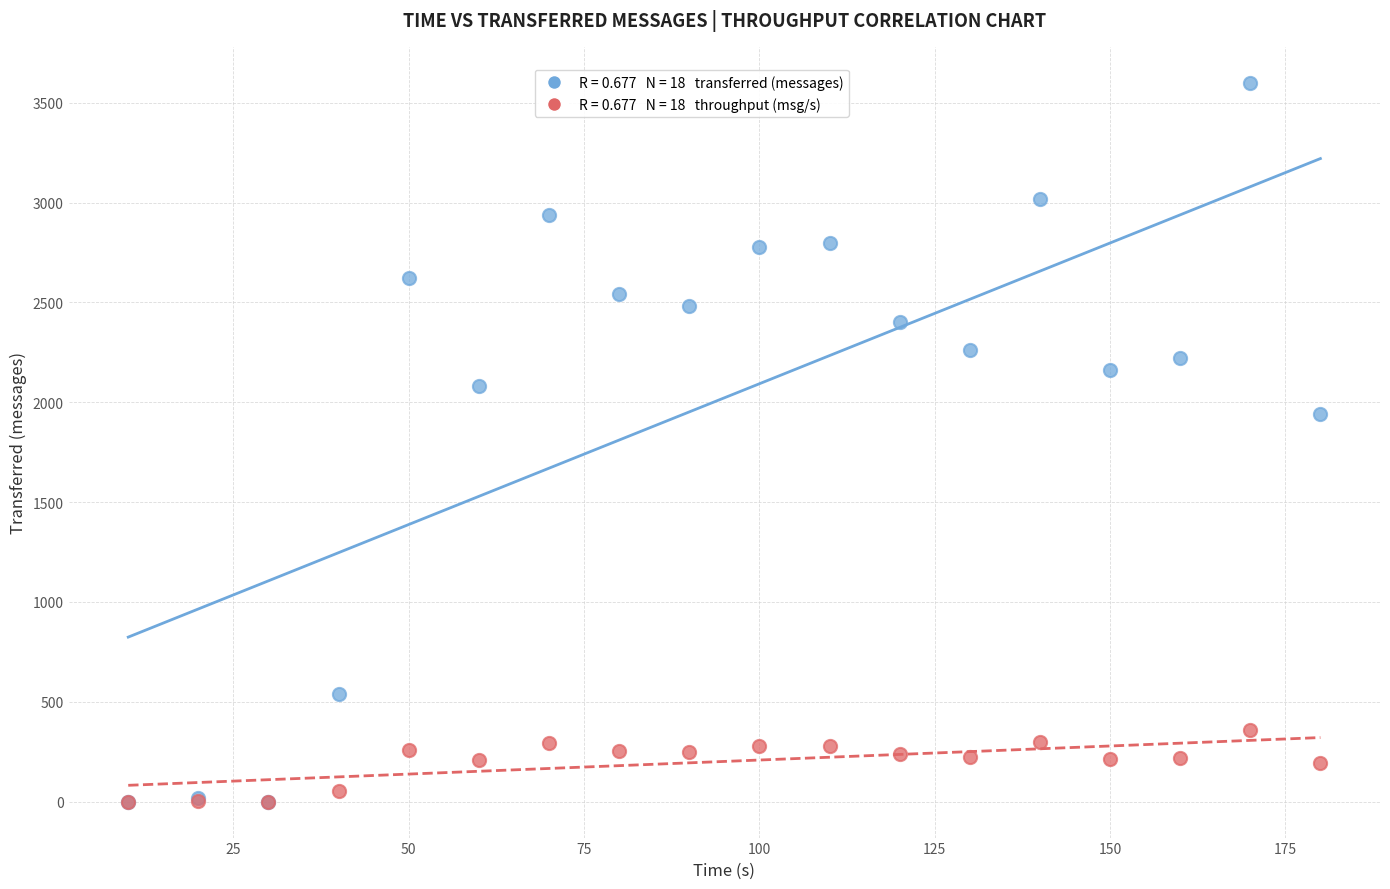

Across all series, what Y value is closest to 1800?

1940